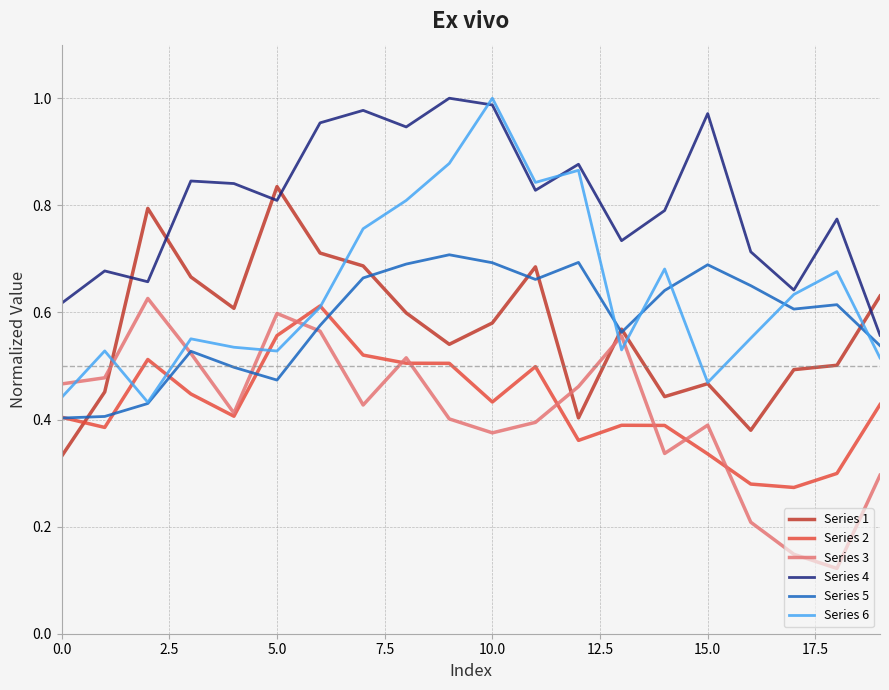

True or false: Series 4 and Series 3 cross at least once.

False